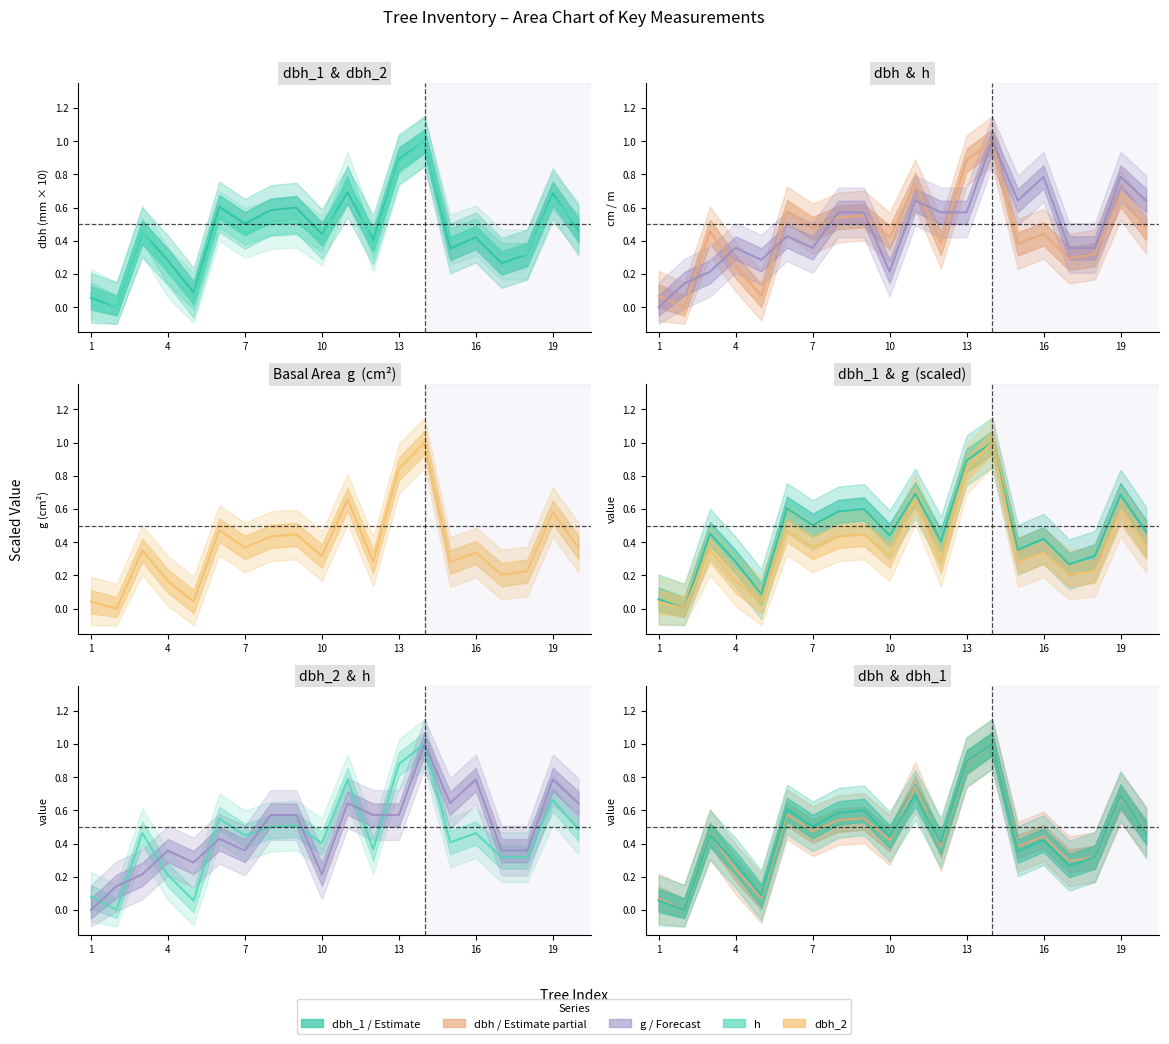

What is the maximum value shown in the chart?

1.0